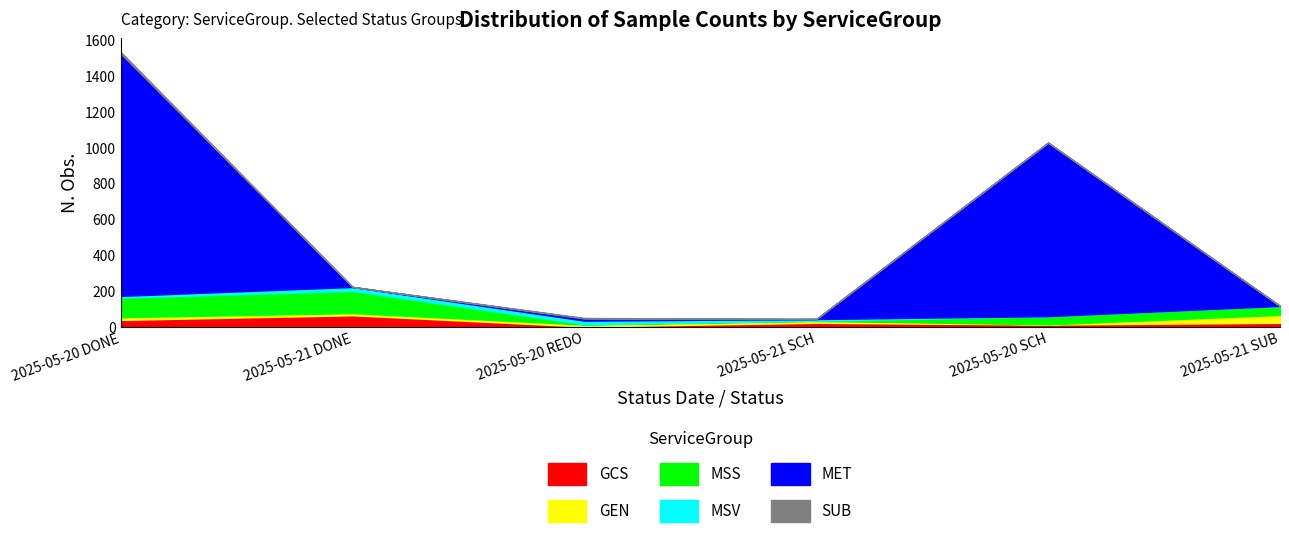

What is the difference between the maximum and minimum values in the MSV series?

22